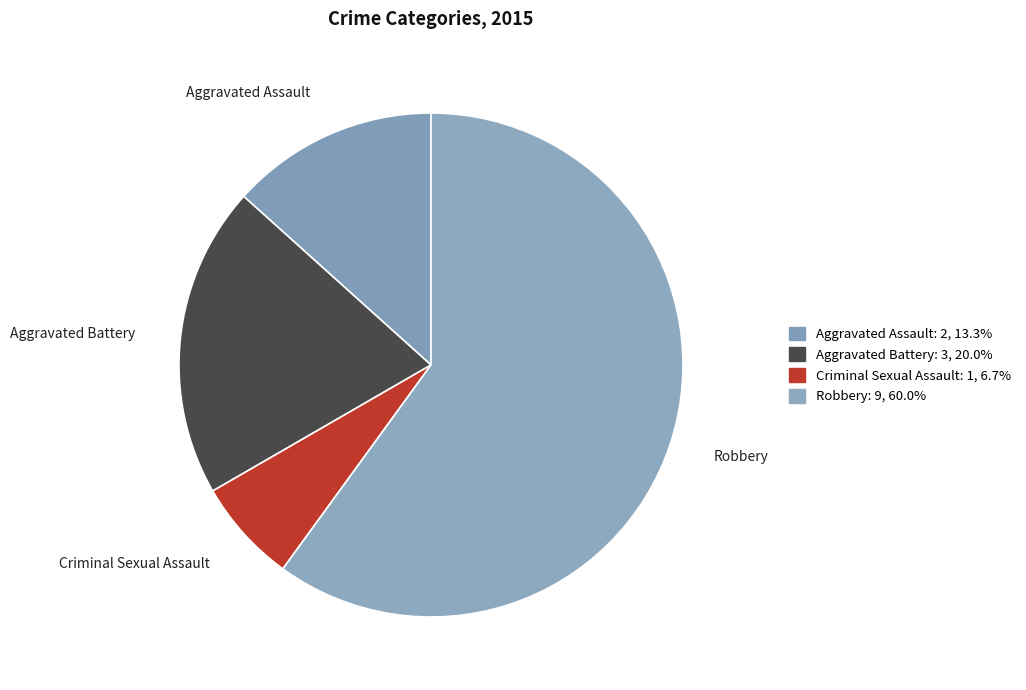

Which category has the biggest portion of the pie?

Robbery